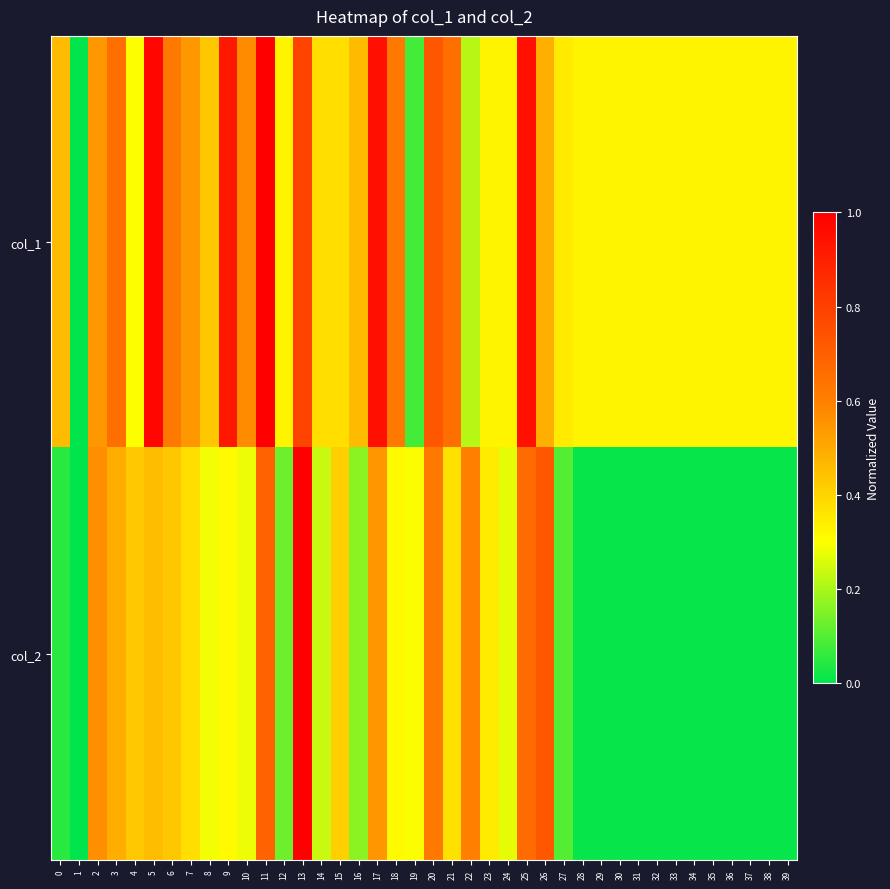

Reading left to right, extract all data points from this chart.

col_1: 0=0.5	1=0.0	2=0.5	3=0.6	4=0.3	5=1.0	6=0.6	7=0.5	8=0.4	9=0.9	10=0.6	11=1.0	12=0.3	13=0.8	14=0.4	15=0.4	16=0.5	17=0.9	18=0.6	19=0.1	20=0.7	21=0.6	22=0.2	23=0.3	24=0.3	25=0.9	26=0.5	27=0.4	28=0.3	29=0.3	30=0.3	31=0.3	32=0.3	33=0.3	34=0.3	35=0.3	36=0.3	37=0.3	38=0.3	39=0.3
col_2: 0=0.1	1=0.0	2=0.6	3=0.5	4=0.4	5=0.5	6=0.4	7=0.4	8=0.3	9=0.3	10=0.3	11=0.7	12=0.1	13=1.0	14=0.2	15=0.4	16=0.2	17=0.5	18=0.3	19=0.3	20=0.6	21=0.4	22=0.6	23=0.3	24=0.3	25=0.7	26=0.7	27=0.1	28=0.0	29=0.0	30=0.0	31=0.0	32=0.0	33=0.0	34=0.0	35=0.0	36=0.0	37=0.0	38=0.0	39=0.0